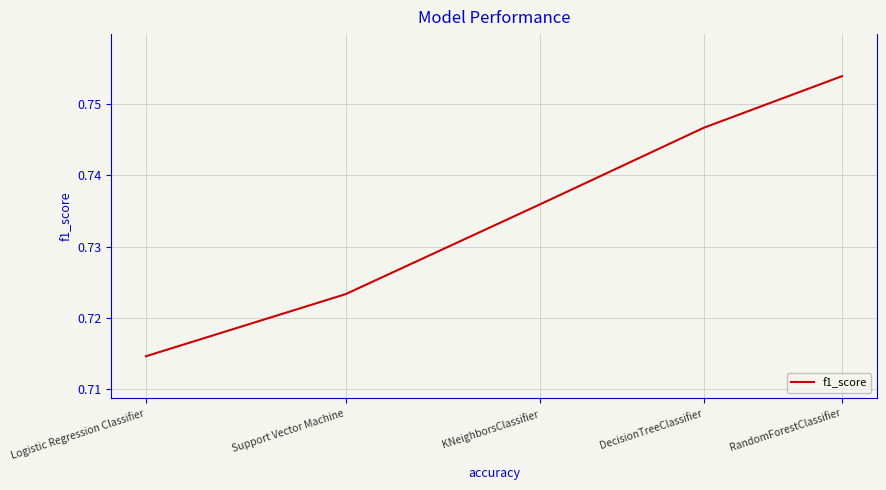

Reading left to right, extract all data points from this chart.

RandomForestClassifier=0.8	DecisionTreeClassifier=0.7	KNeighborsClassifier=0.7	Support Vector Machine=0.7	Logistic Regression Classifier=0.7